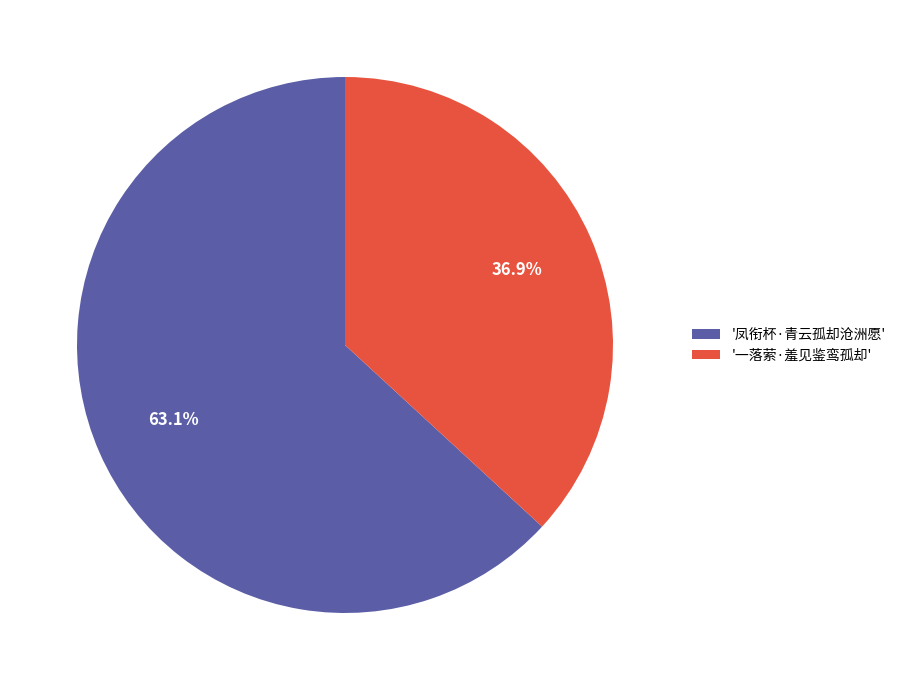

What portion of the pie excludes '凤衔杯·青云孤却沧洲愿'?

36.9%